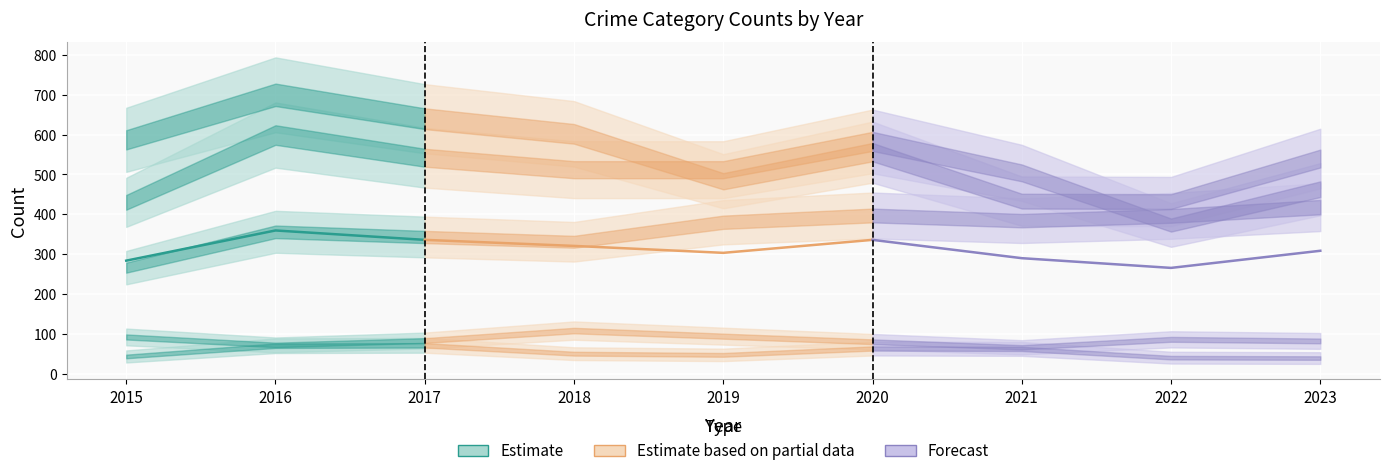

How many lines are shown in the chart?

5